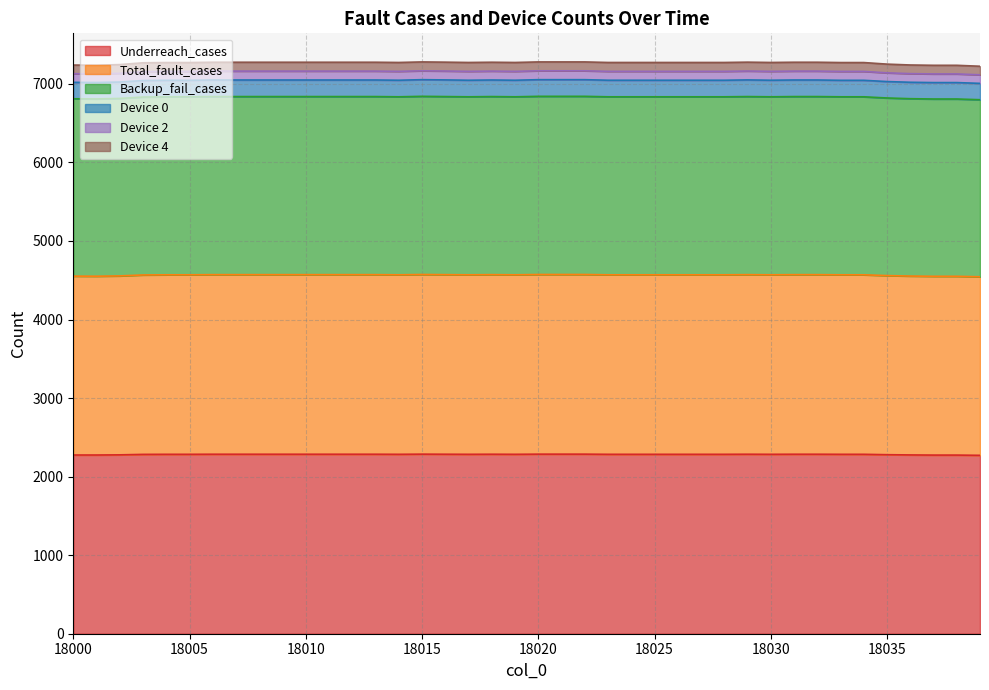

Is it true that Backup_fail_cases equals 1790 at 18036?

False